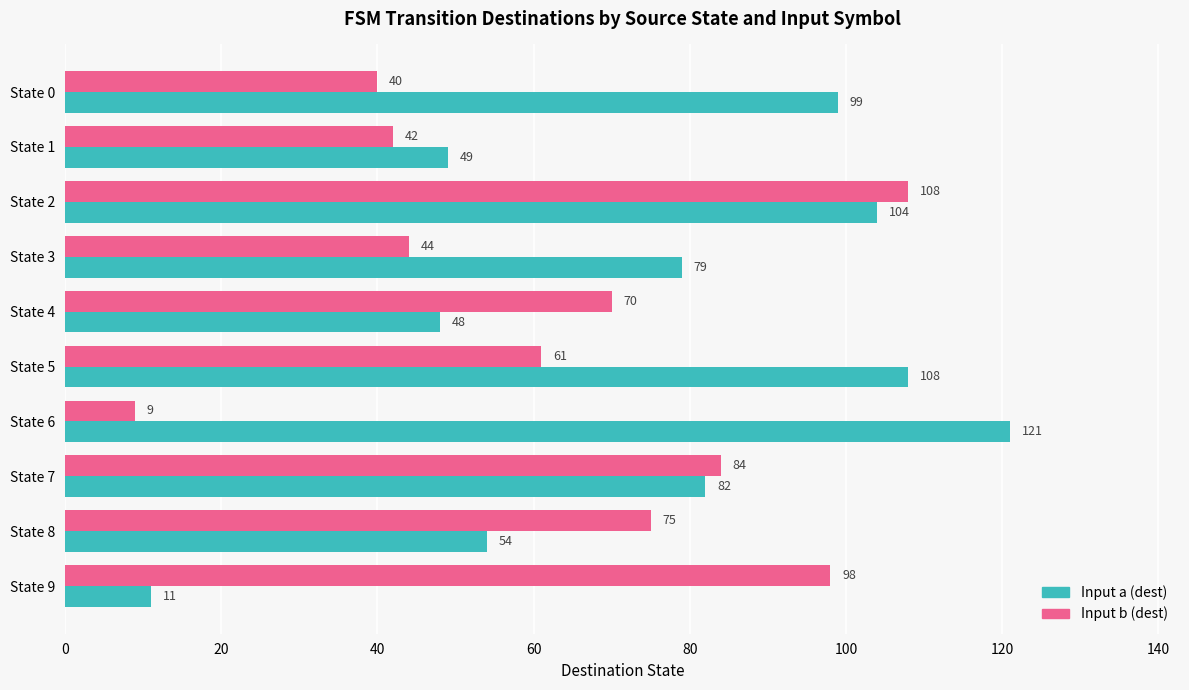

The Input a (dest) series shows 82 at State 7. True or false?

True